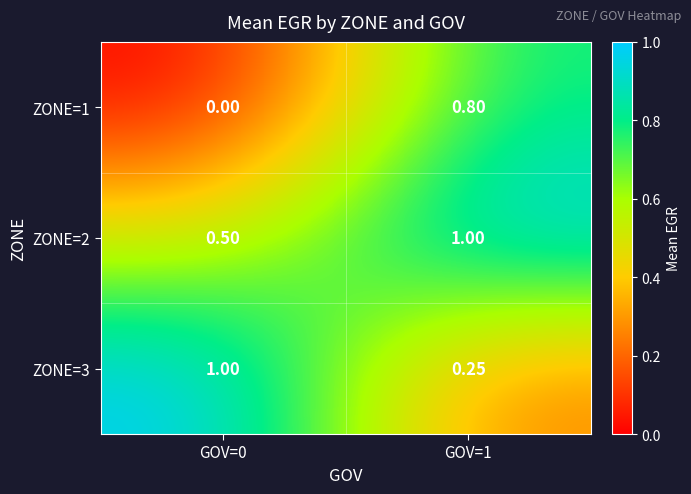

Is the value of ZONE=1 at GOV=0 greater than the value of ZONE=3 at GOV=1?

No